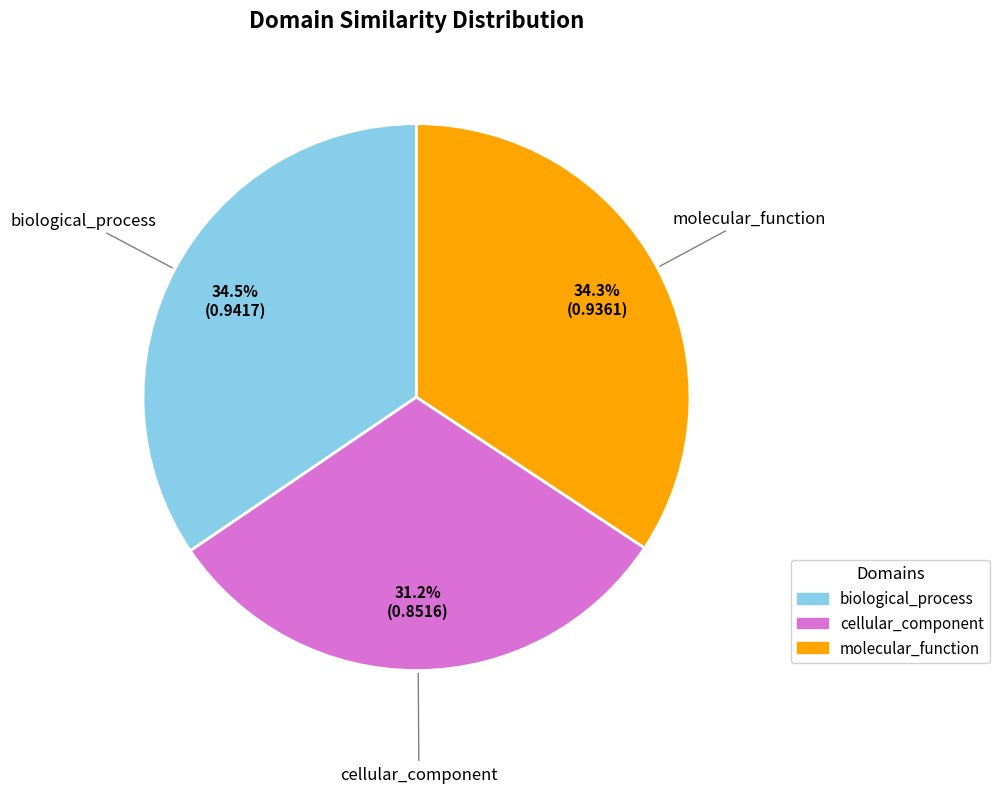

Does any single category account for the majority?

No